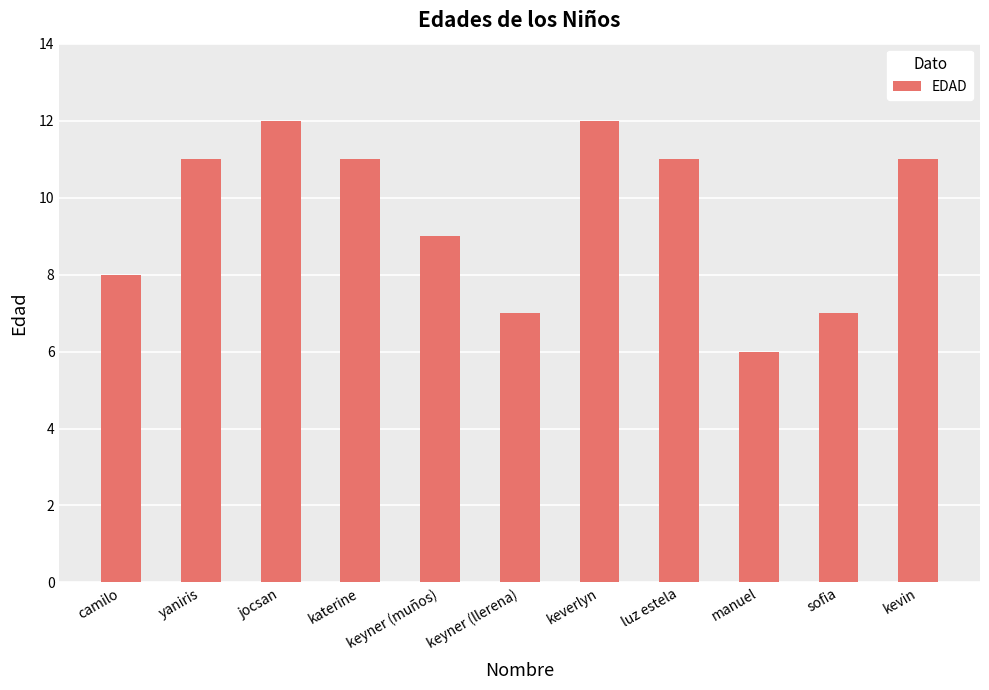

Reading right to left, list all the values displayed in this chart.

kevin=11	sofia=7	manuel=6	luz estela=11	keverlyn=12	keyner (llerena)=7	keyner (muños)=9	katerine=11	jocsan=12	yaniris=11	camilo=8